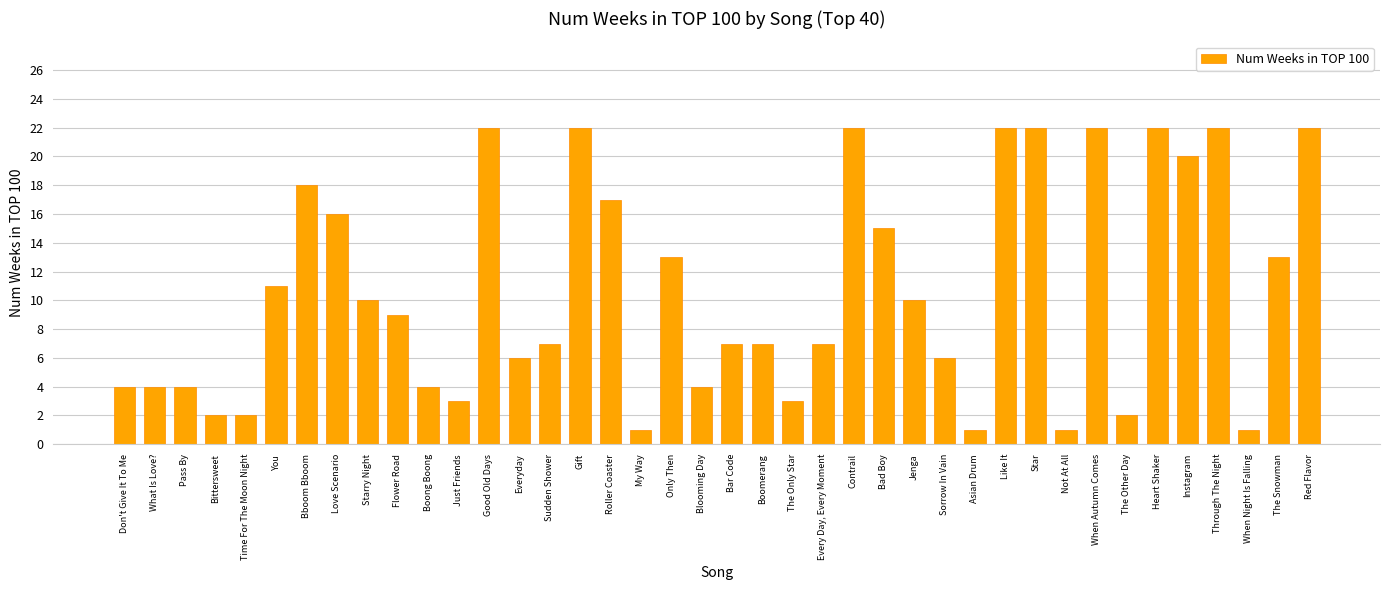

What is the smallest value displayed?

1